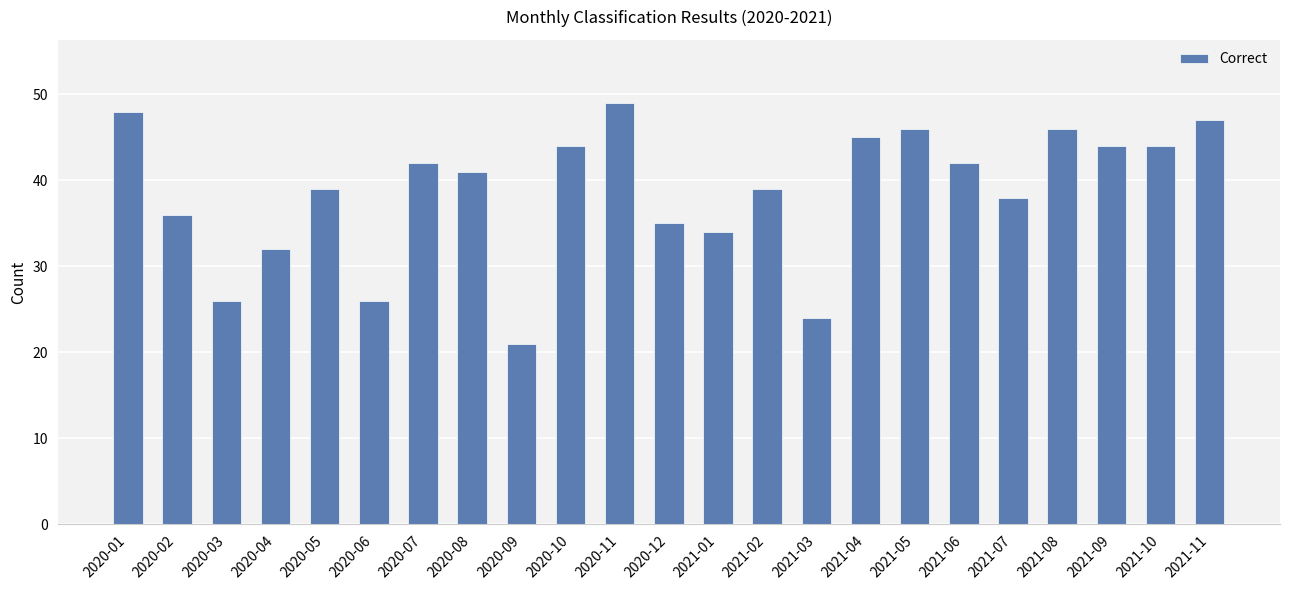

Count the number of data series in this chart.

1